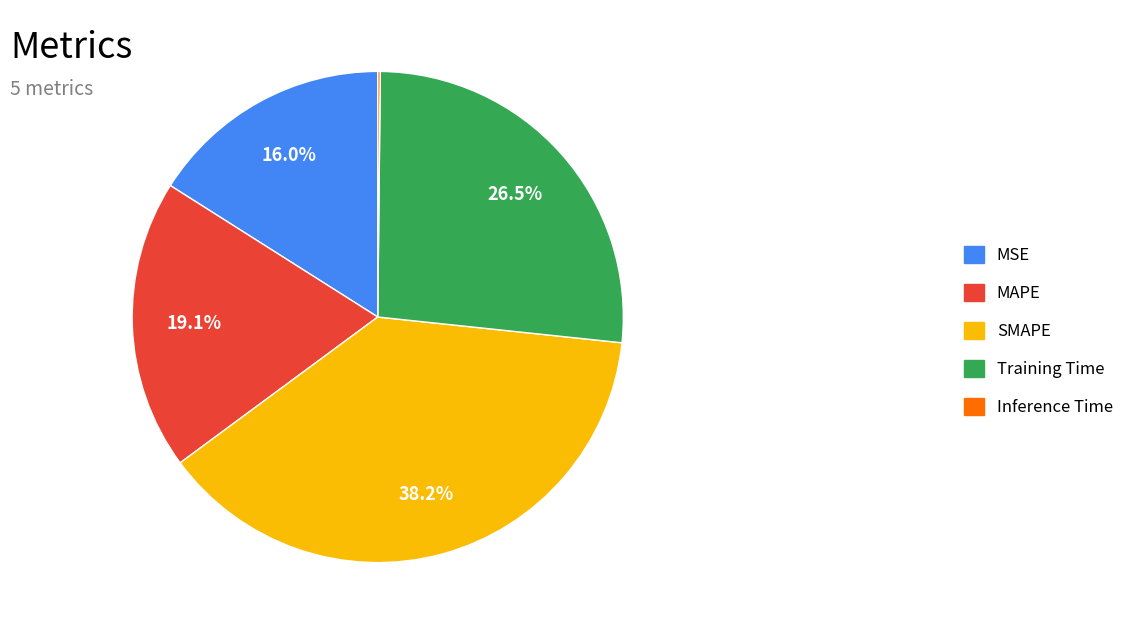

Does Training Time represent more than half of the total?

No